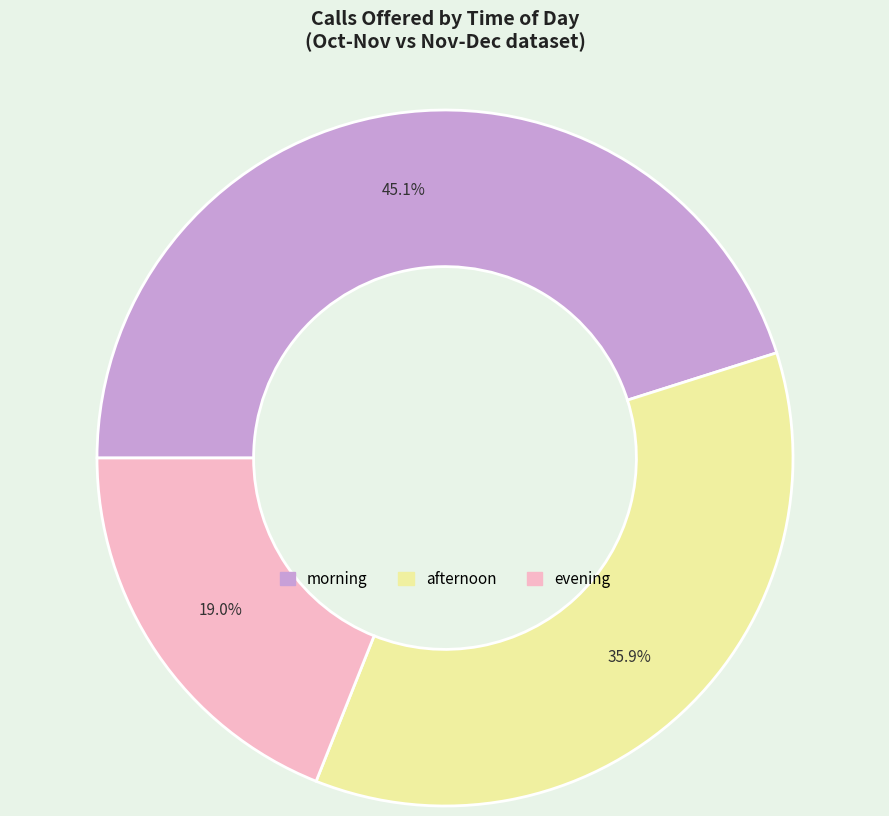

Does any single category account for the majority?

No